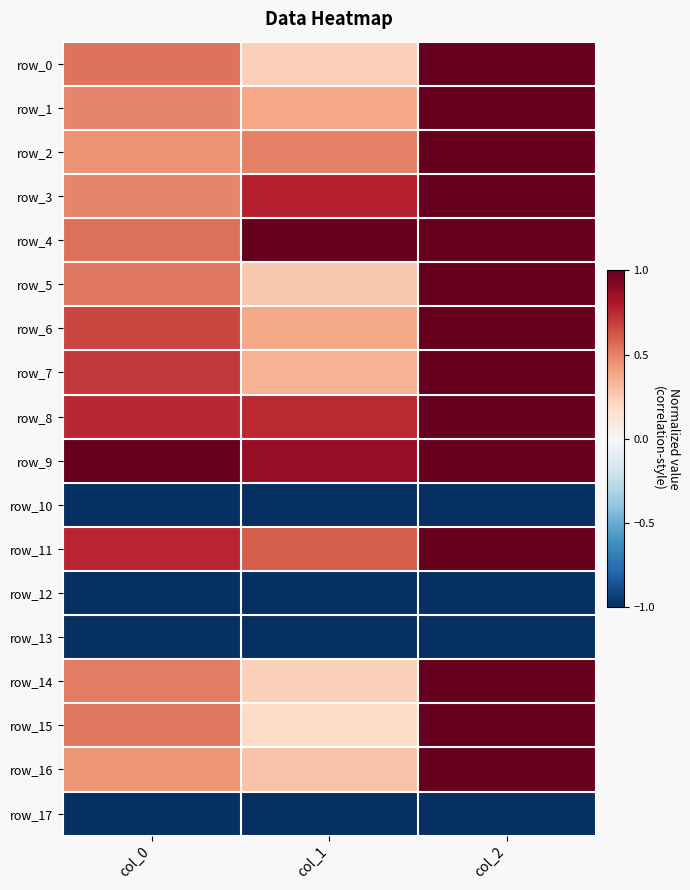

Reading left to right, what are all the values shown in this chart?

row_0: col_0=0.5	col_1=0.2	col_2=1.0
row_1: col_0=0.5	col_1=0.4	col_2=1.0
row_2: col_0=0.5	col_1=0.5	col_2=1.0
row_3: col_0=0.5	col_1=0.8	col_2=1.0
row_4: col_0=0.6	col_1=1.0	col_2=1.0
row_5: col_0=0.5	col_1=0.3	col_2=1.0
row_6: col_0=0.7	col_1=0.4	col_2=1.0
row_7: col_0=0.7	col_1=0.4	col_2=1.0
row_8: col_0=0.8	col_1=0.7	col_2=1.0
row_9: col_0=1.0	col_1=0.9	col_2=1.0
row_10: col_0=-1.0	col_1=-1.0	col_2=-1.0
row_11: col_0=0.8	col_1=0.6	col_2=1.0
row_12: col_0=-1.0	col_1=-1.0	col_2=-1.0
row_13: col_0=-1.0	col_1=-1.0	col_2=-1.0
row_14: col_0=0.5	col_1=0.2	col_2=1.0
row_15: col_0=0.5	col_1=0.2	col_2=1.0
row_16: col_0=0.4	col_1=0.3	col_2=1.0
row_17: col_0=-1.0	col_1=-1.0	col_2=-1.0